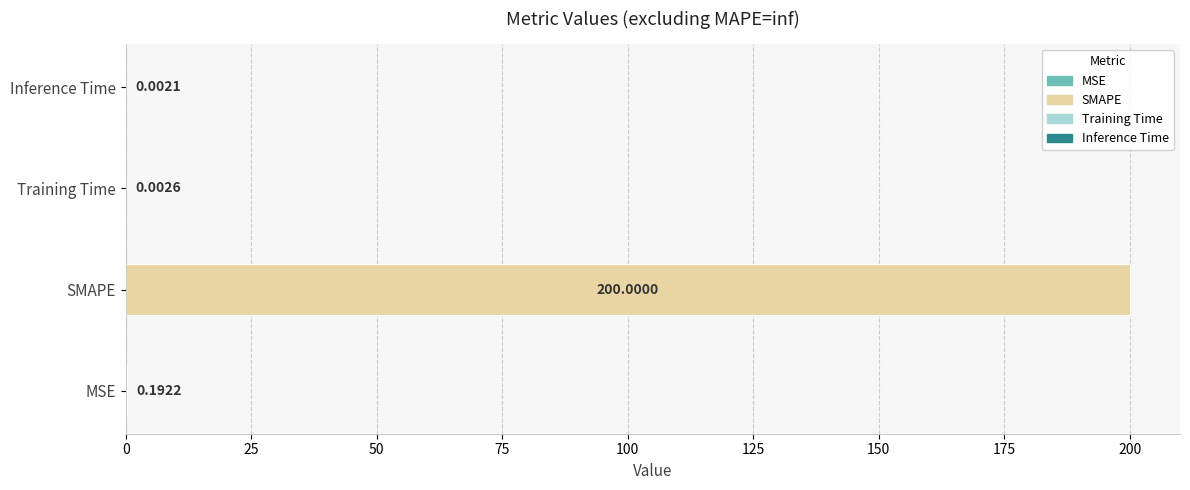

What is the sum of the values at SMAPE and Training Time?

200.0